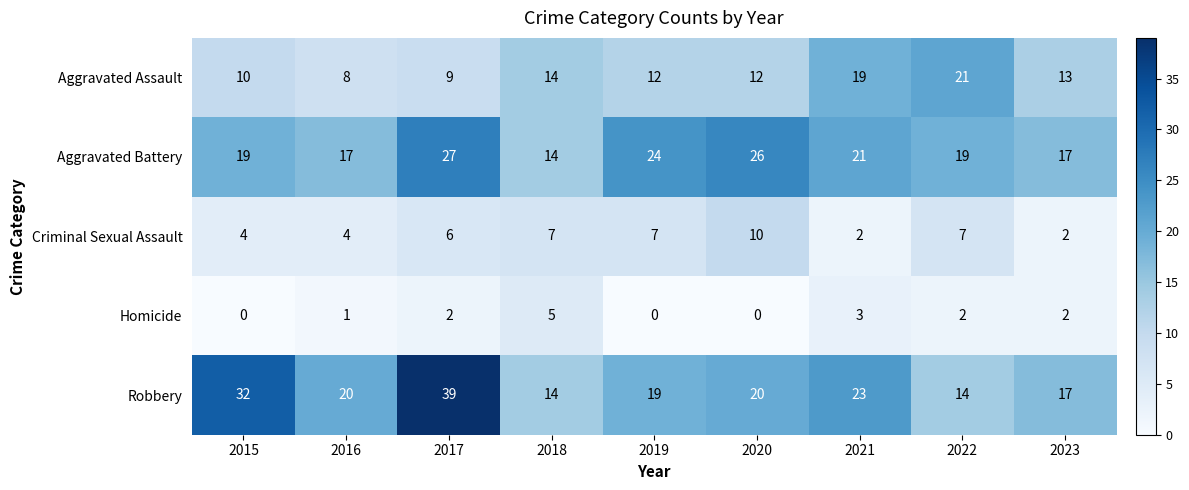

Is it true that Robbery equals 4 at 2020?

False